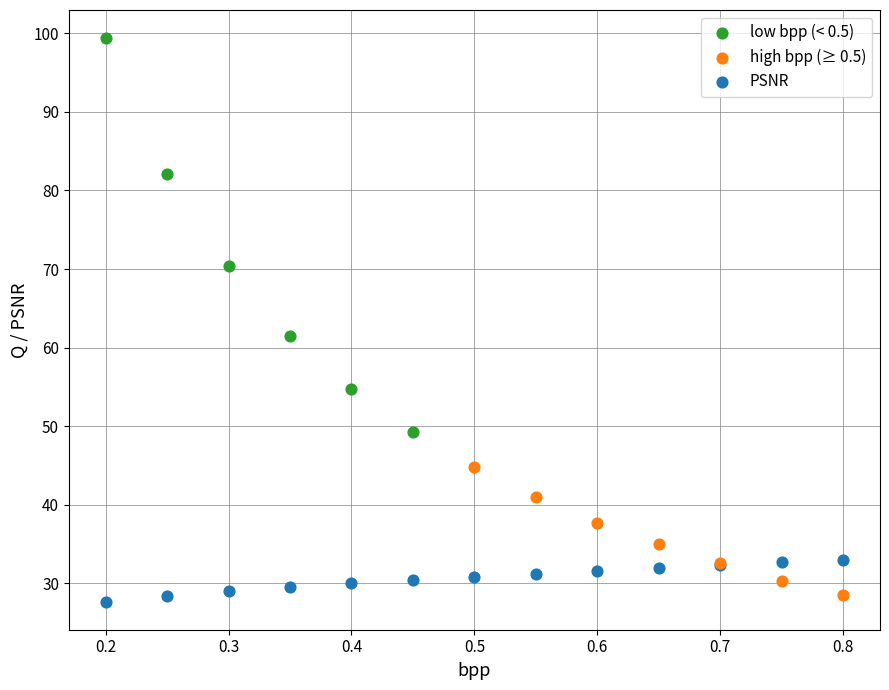

Which series contains the highest Y value?

low bpp (< 0.5)